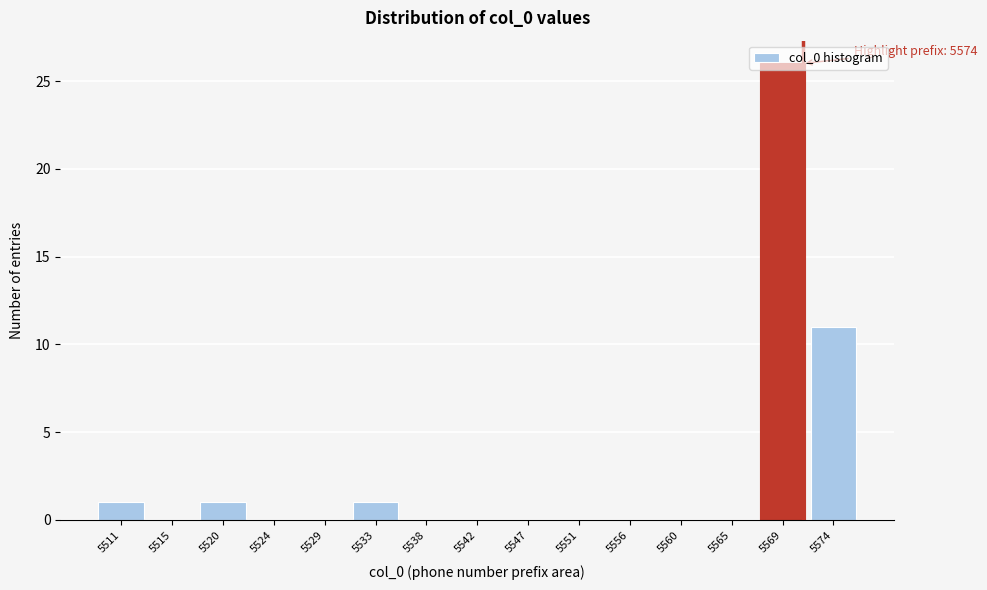

At which label is the value closest to 13?

5574